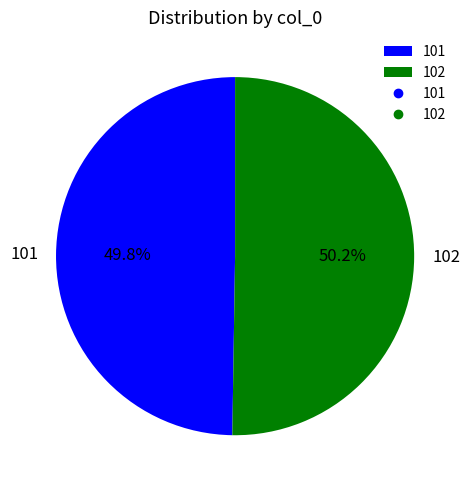

What is the ratio of the value at 101 to the value at 102?

1.0